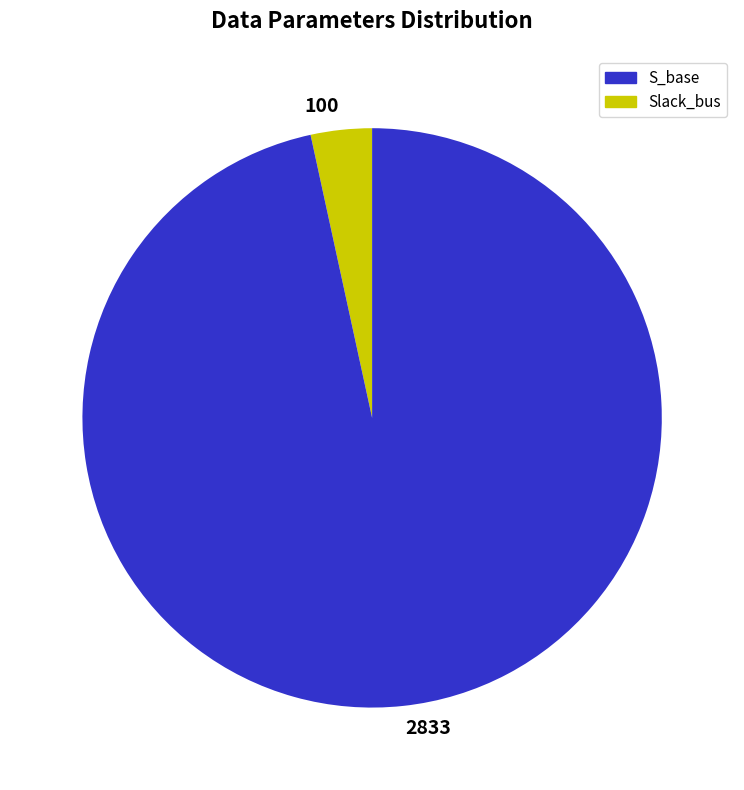

Do 2833 and 100 together represent more than half of the pie?

Yes